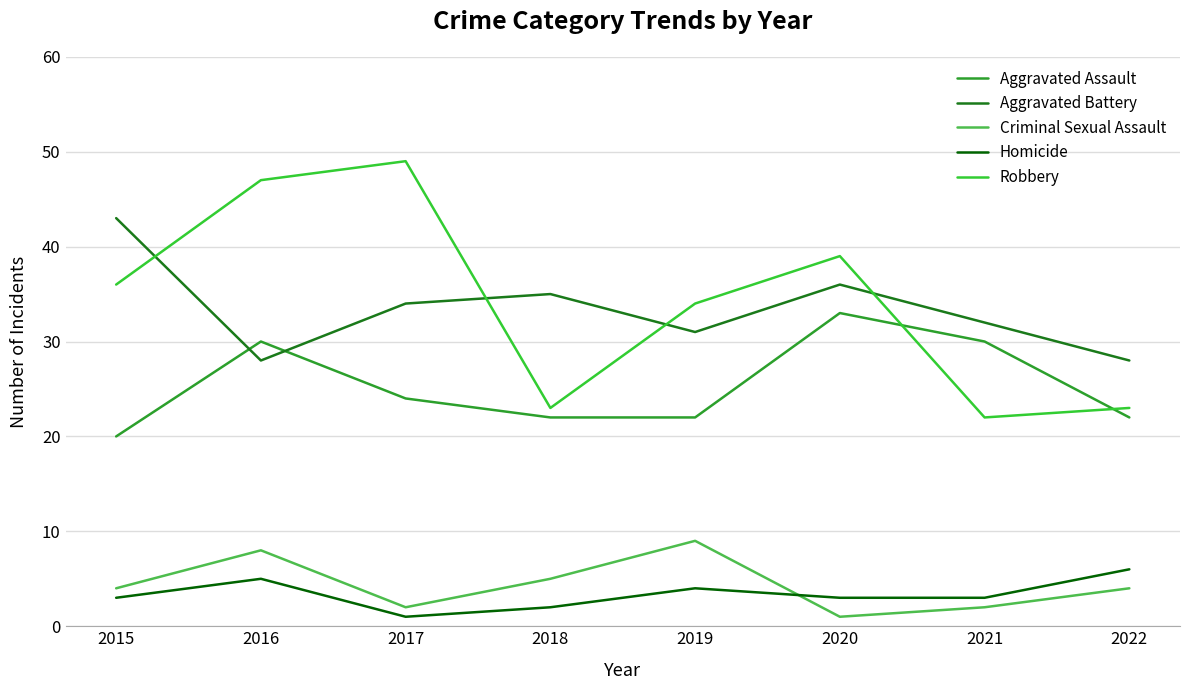

What is the sum of all Aggravated Battery values?

267